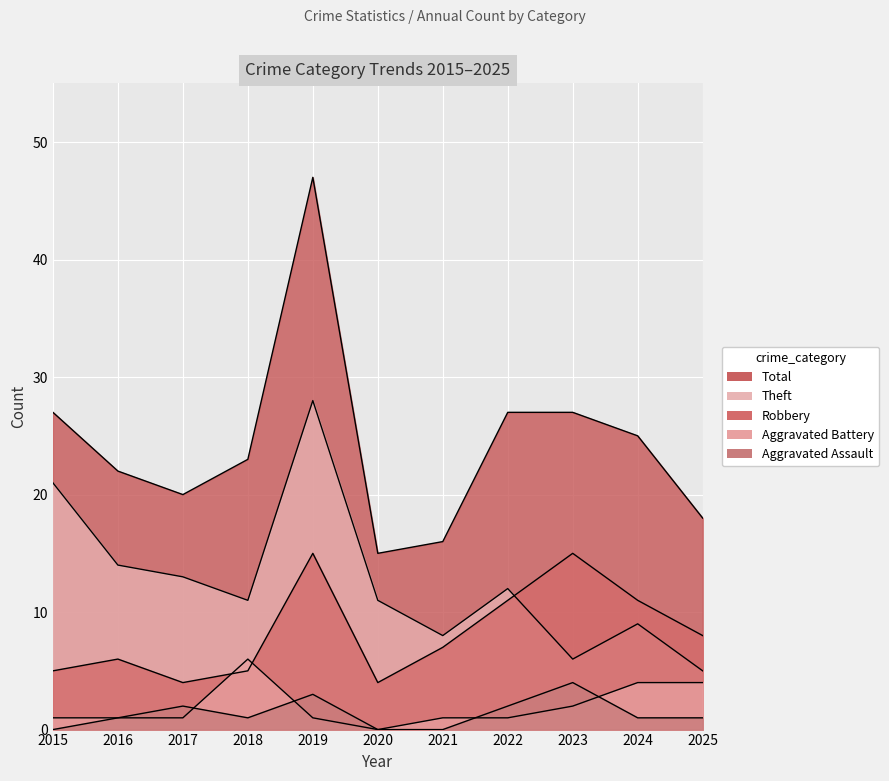

Reading left to right, transcribe all the data shown in this chart.

Aggravated Assault: 2015=0	2016=1	2017=2	2018=1	2019=3	2020=0	2021=0	2022=2	2023=4	2024=1	2025=1
Aggravated Battery: 2015=1	2016=1	2017=1	2018=6	2019=1	2020=0	2021=1	2022=1	2023=2	2024=4	2025=4
Robbery: 2015=5	2016=6	2017=4	2018=5	2019=15	2020=4	2021=7	2022=11	2023=15	2024=11	2025=8
Theft: 2015=21	2016=14	2017=13	2018=11	2019=28	2020=11	2021=8	2022=12	2023=6	2024=9	2025=5
Total: 2015=27	2016=22	2017=20	2018=23	2019=47	2020=15	2021=16	2022=27	2023=27	2024=25	2025=18